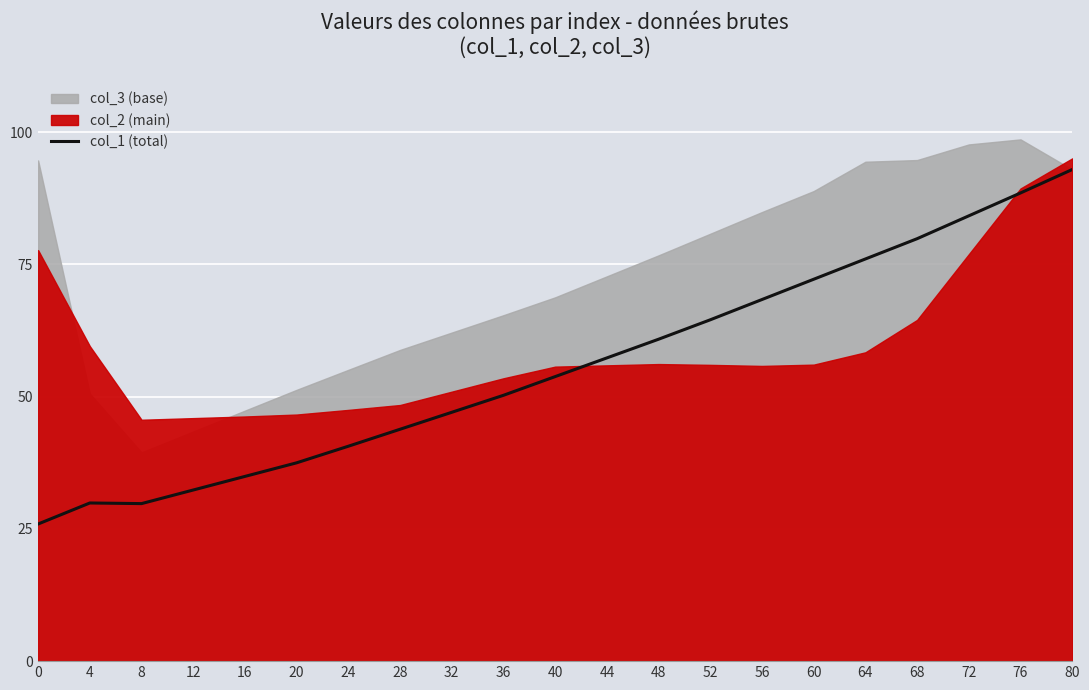

How many lines are shown in the chart?

1